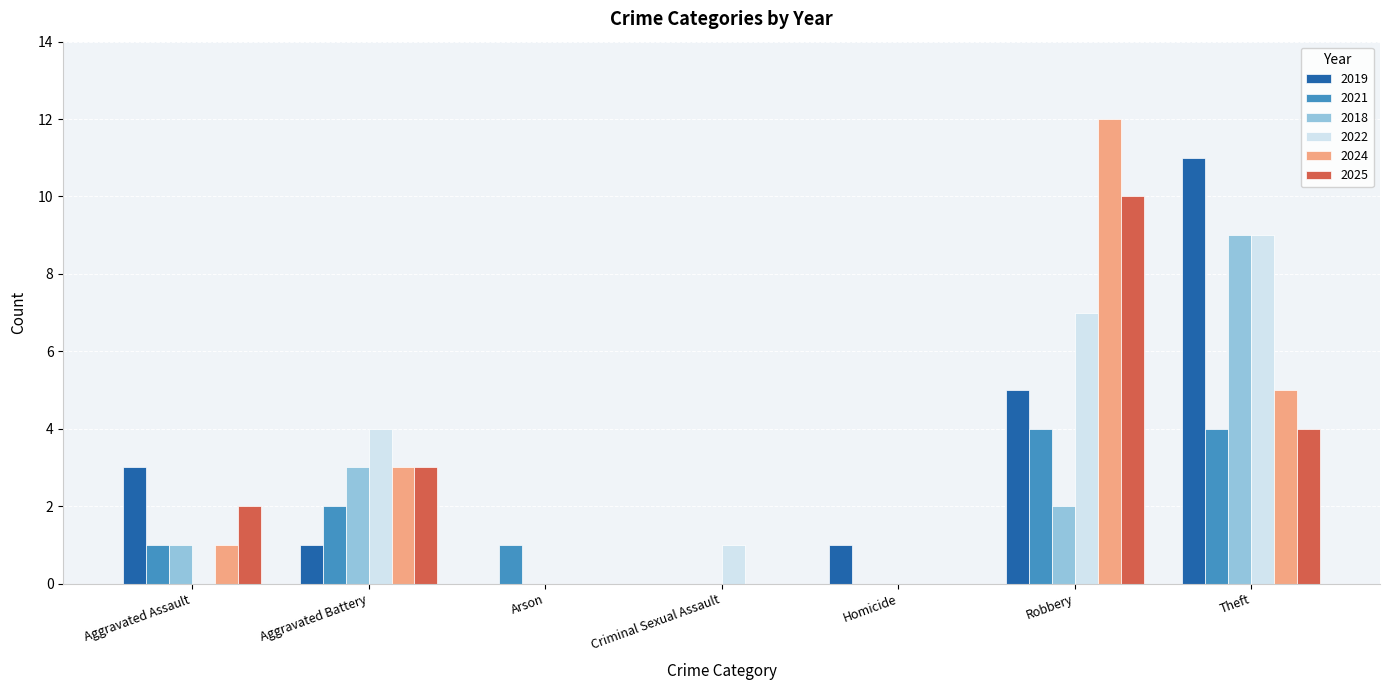

Is the value of 2018 at Aggravated Assault greater than the value of 2022 at Theft?

No